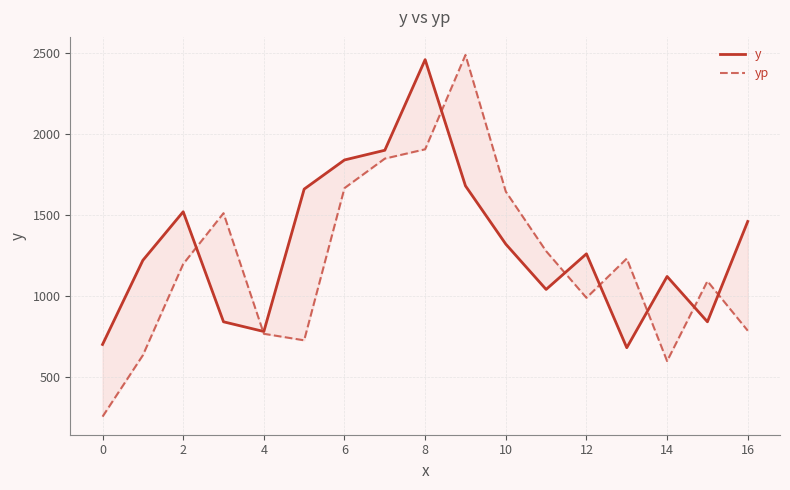

True or false: yp and y intersect in this chart.

True